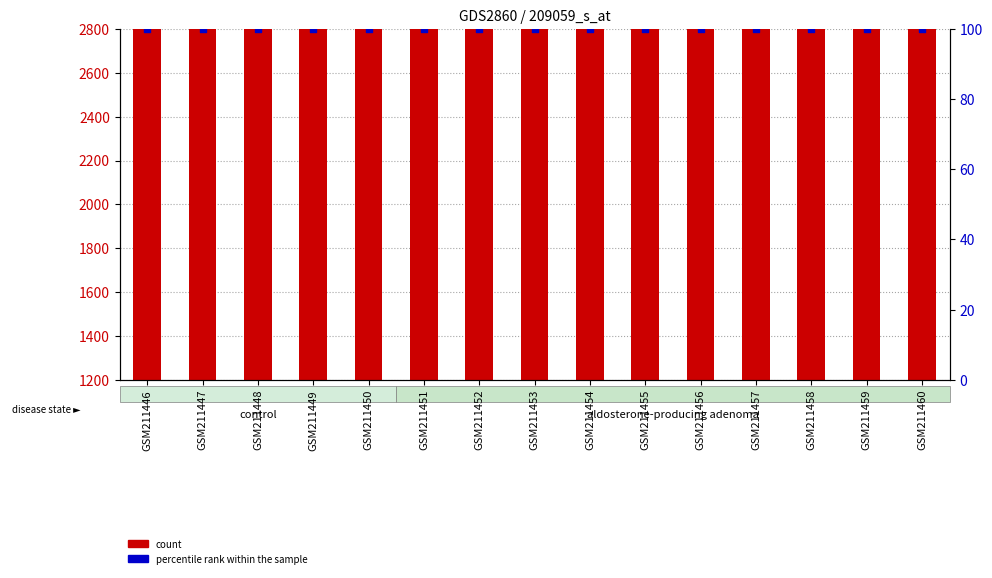

Is the value of count at GSM211459 greater than the value of percentile rank within the sample at GSM211458?

Yes